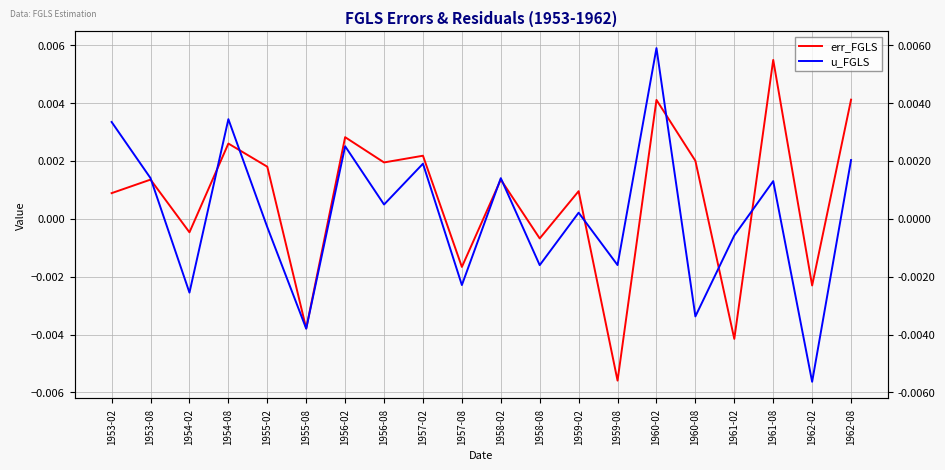

True or false: err_FGLS has a value of 0.0 at 1955-02.

True